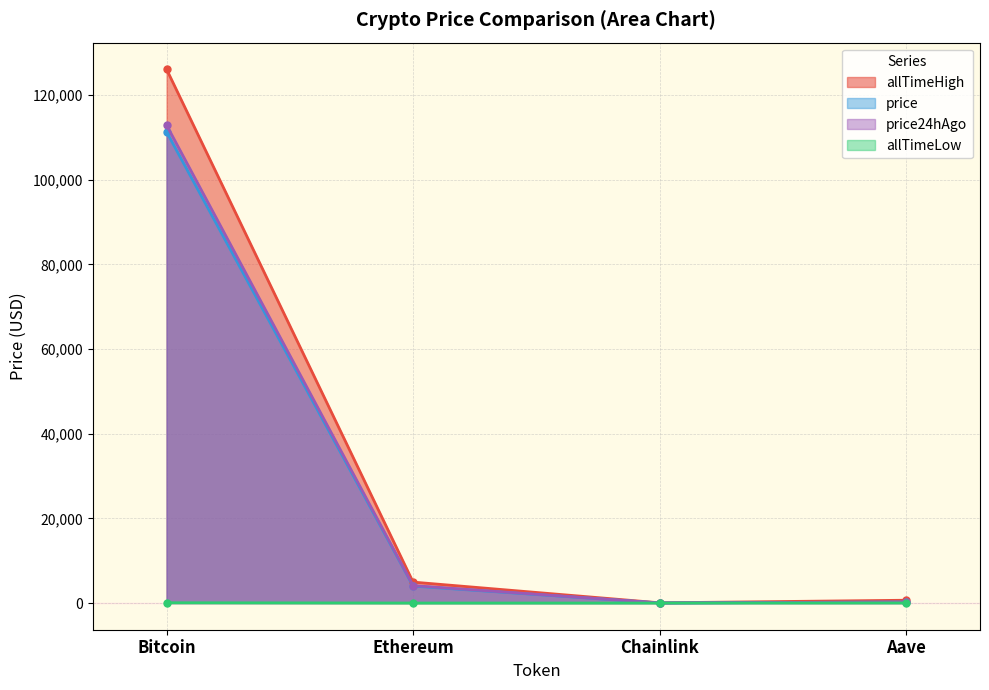

True or false: allTimeHigh has more than 1 interior local peaks.

False